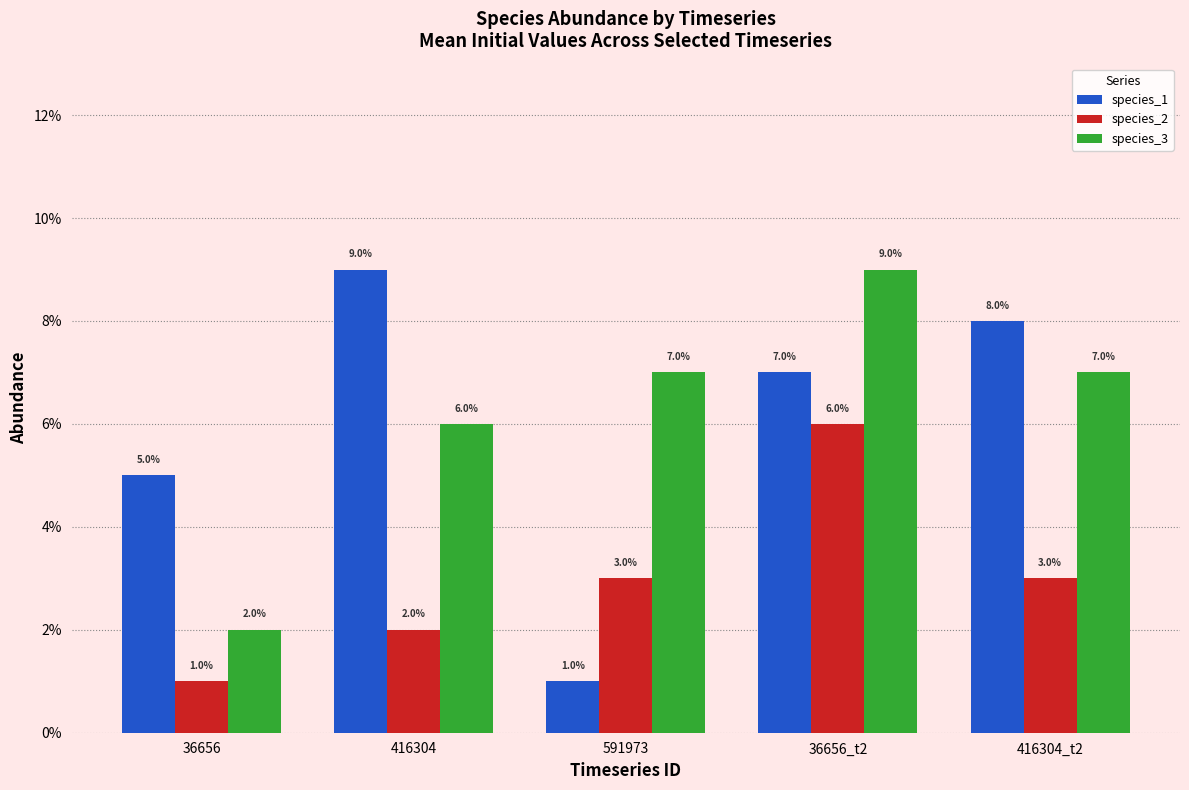

Rank the series at 36656_t2 from lowest to highest value.

species_2, species_1, species_3